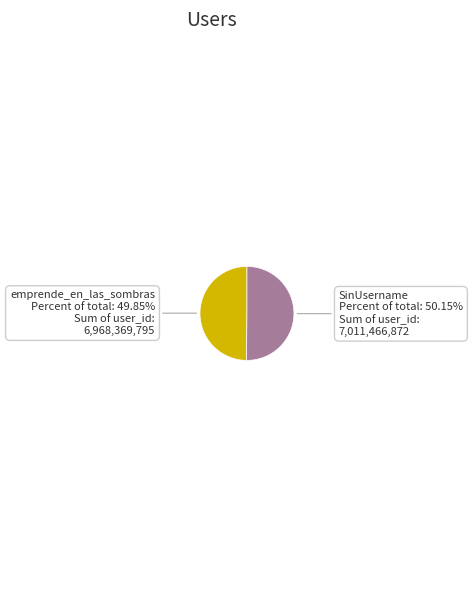

What percentage do emprende_en_las_sombras and SinUsername together represent?

100.0%